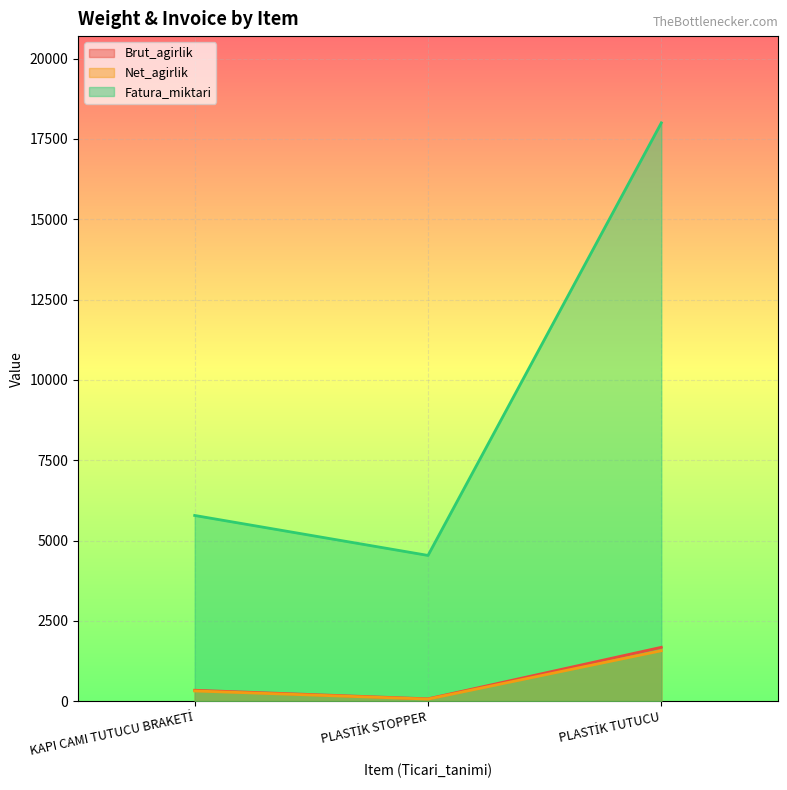

Reading right to left, list all the values displayed in this chart.

Brut_agirlik: PLASTİK TUTUCU=1676.8	PLASTİK STOPPER=73.0	KAPI CAMI TUTUCU BRAKETİ=339.8
Net_agirlik: PLASTİK TUTUCU=1570.0	PLASTİK STOPPER=65.0	KAPI CAMI TUTUCU BRAKETİ=318.0
Fatura_miktari: PLASTİK TUTUCU=18000.0	PLASTİK STOPPER=4536.0	KAPI CAMI TUTUCU BRAKETİ=5780.0